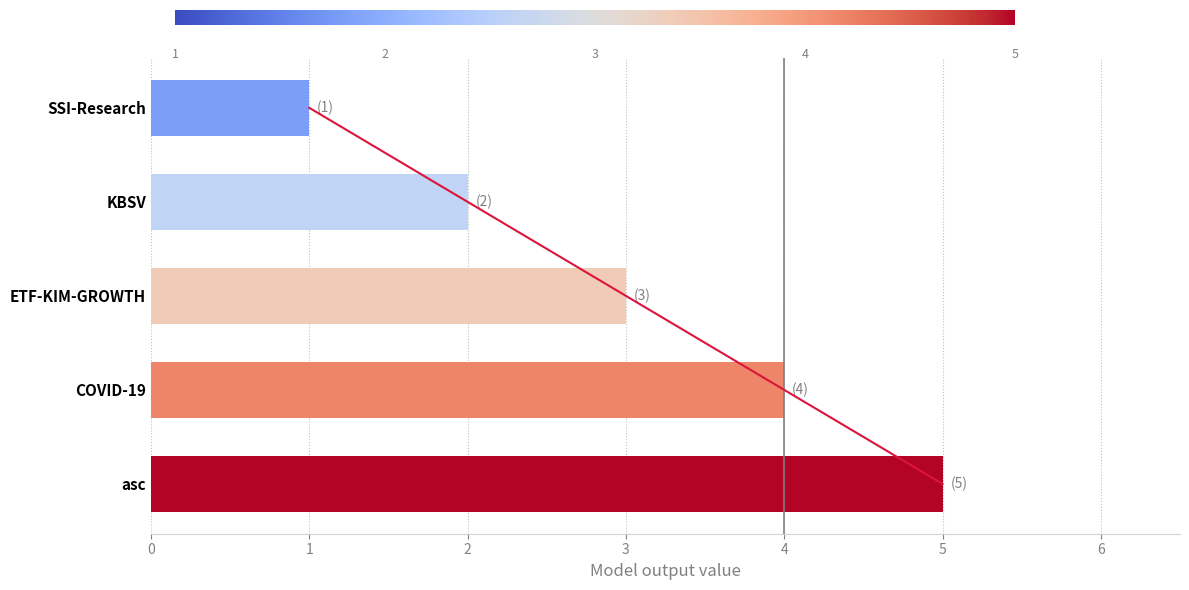

The value at 2 is 0. True or false?

False